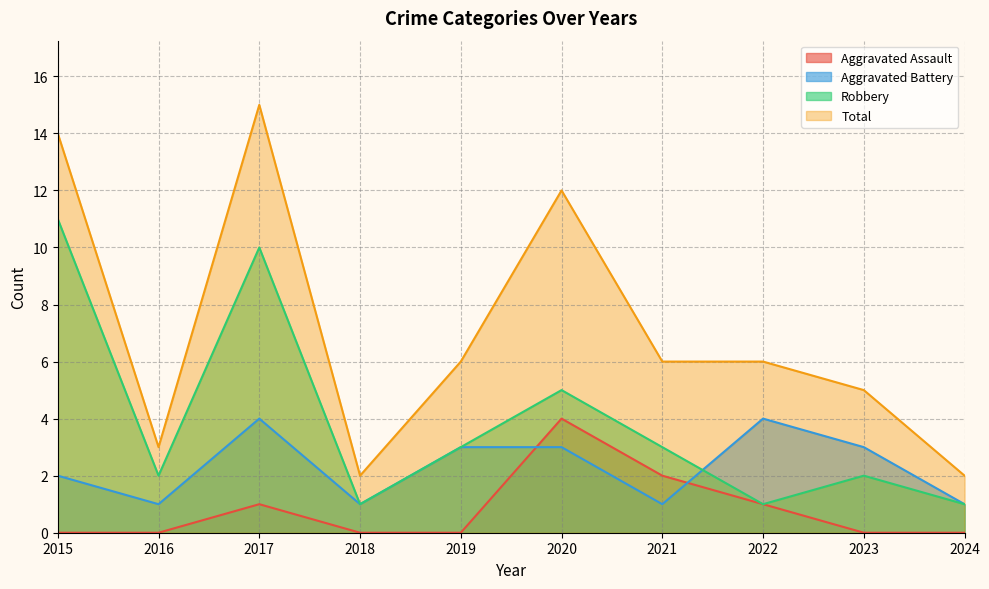

How many Aggravated Assault values are between 0 and 1?

8